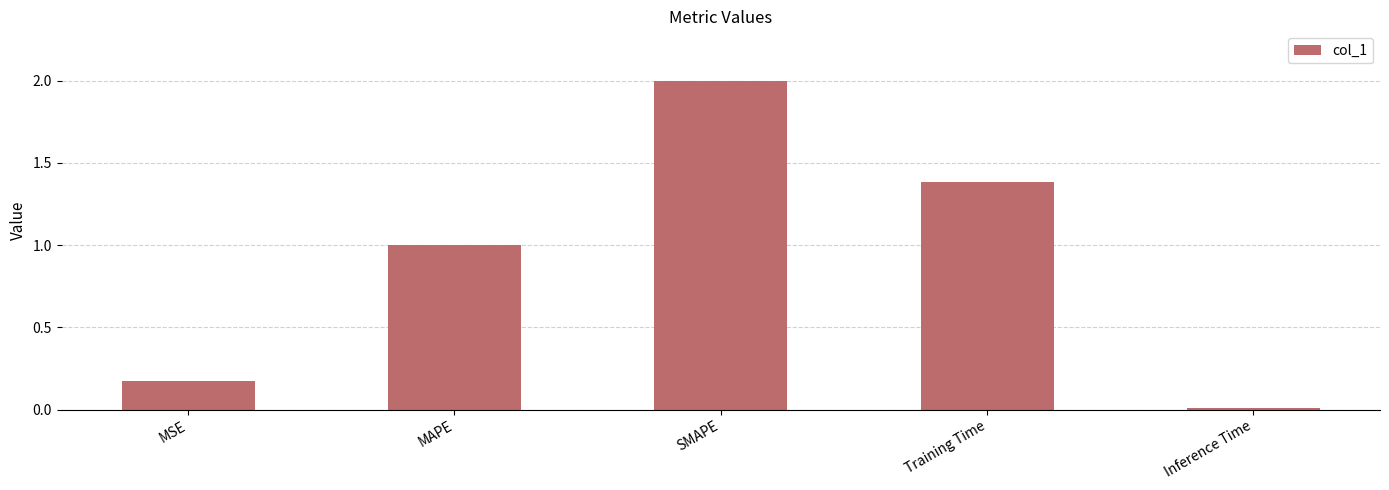

What is the label of the 3rd bar from the right?

SMAPE